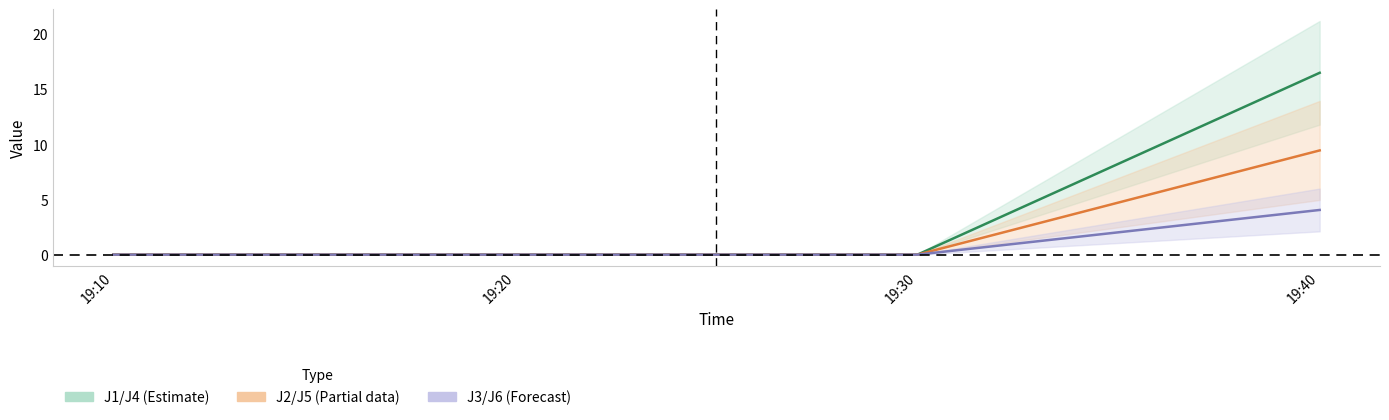

Which has a higher value, 19:20 or 19:40?

19:40